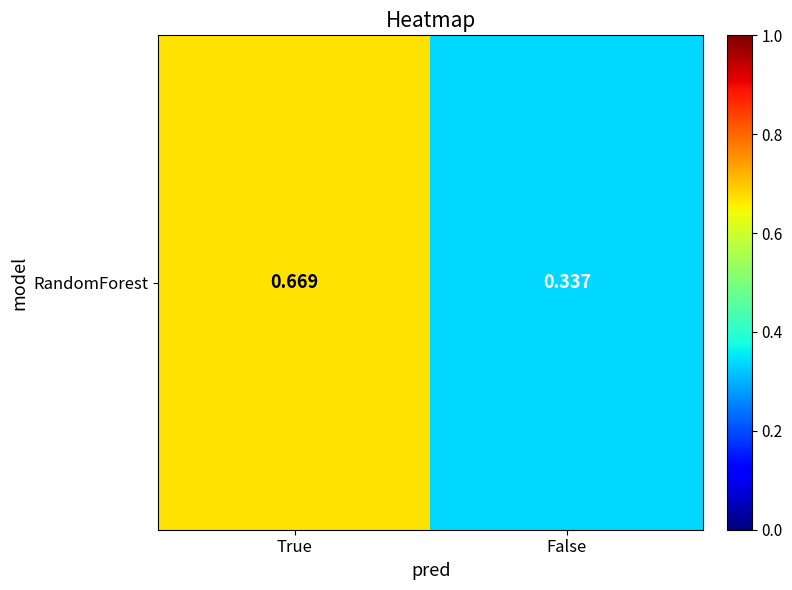

Count the values in the range 0 to 1.

2